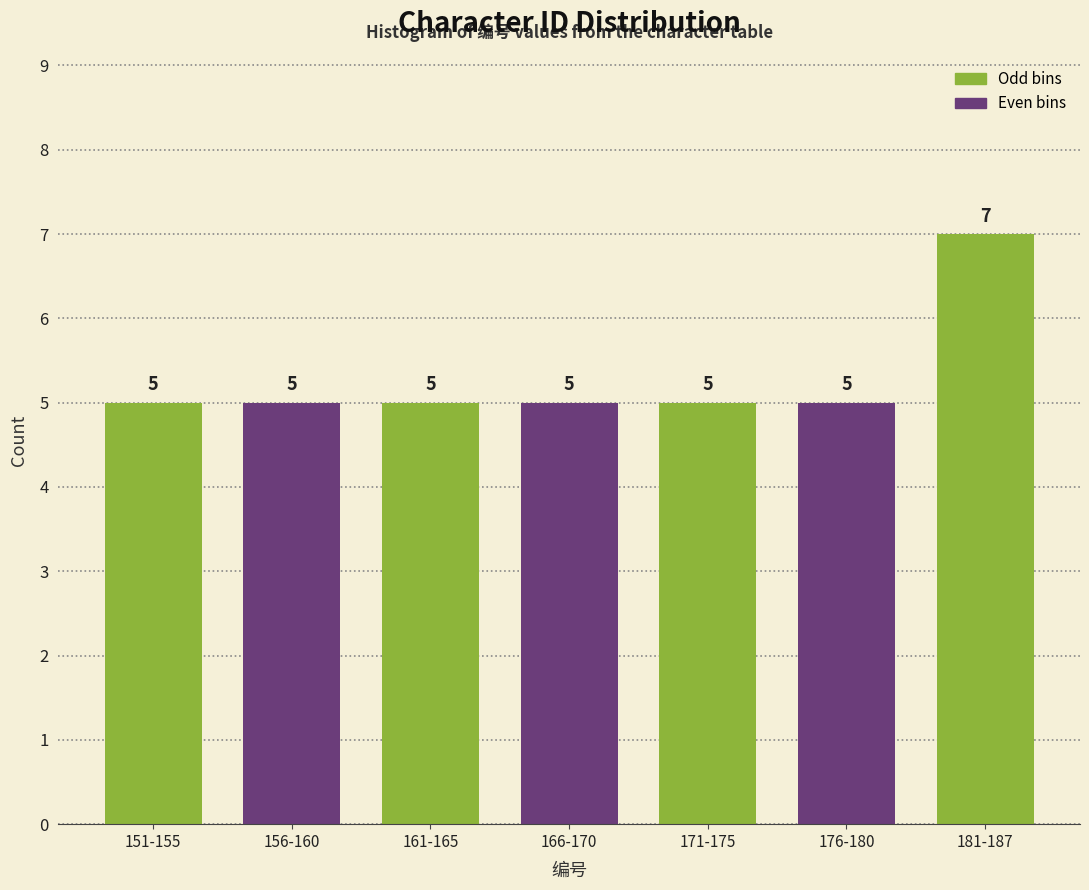

Reading left to right, extract all data points from this chart.

151-155=5	156-160=5	161-165=5	166-170=5	171-175=5	176-180=5	181-187=7